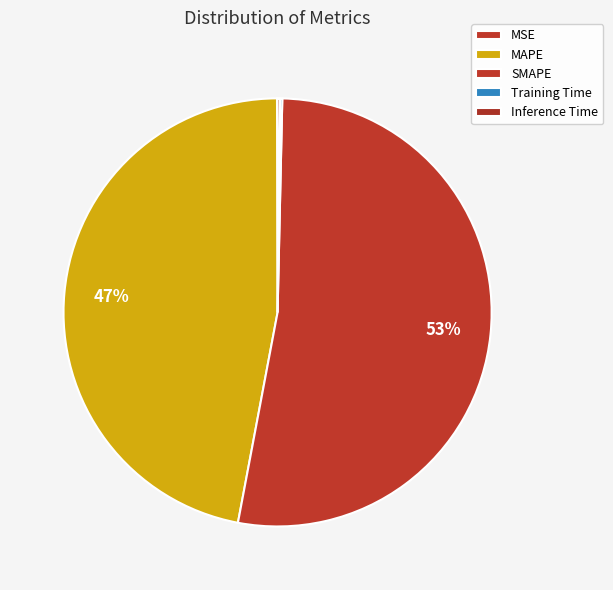

Which category has the biggest portion of the pie?

SMAPE